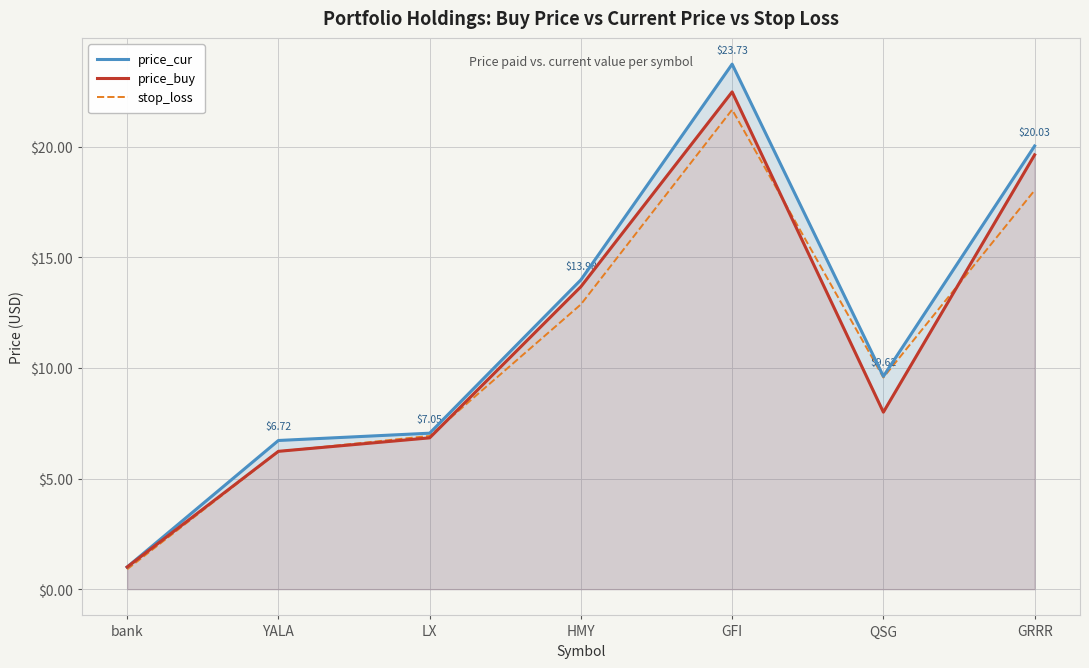

Between bank and YALA, which series saw the biggest shift?

price_cur